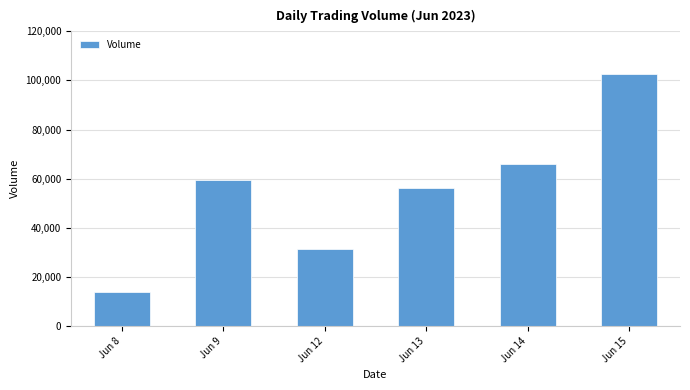

List the labels in order of value, smallest first.

Jun 8, Jun 12, Jun 13, Jun 9, Jun 14, Jun 15